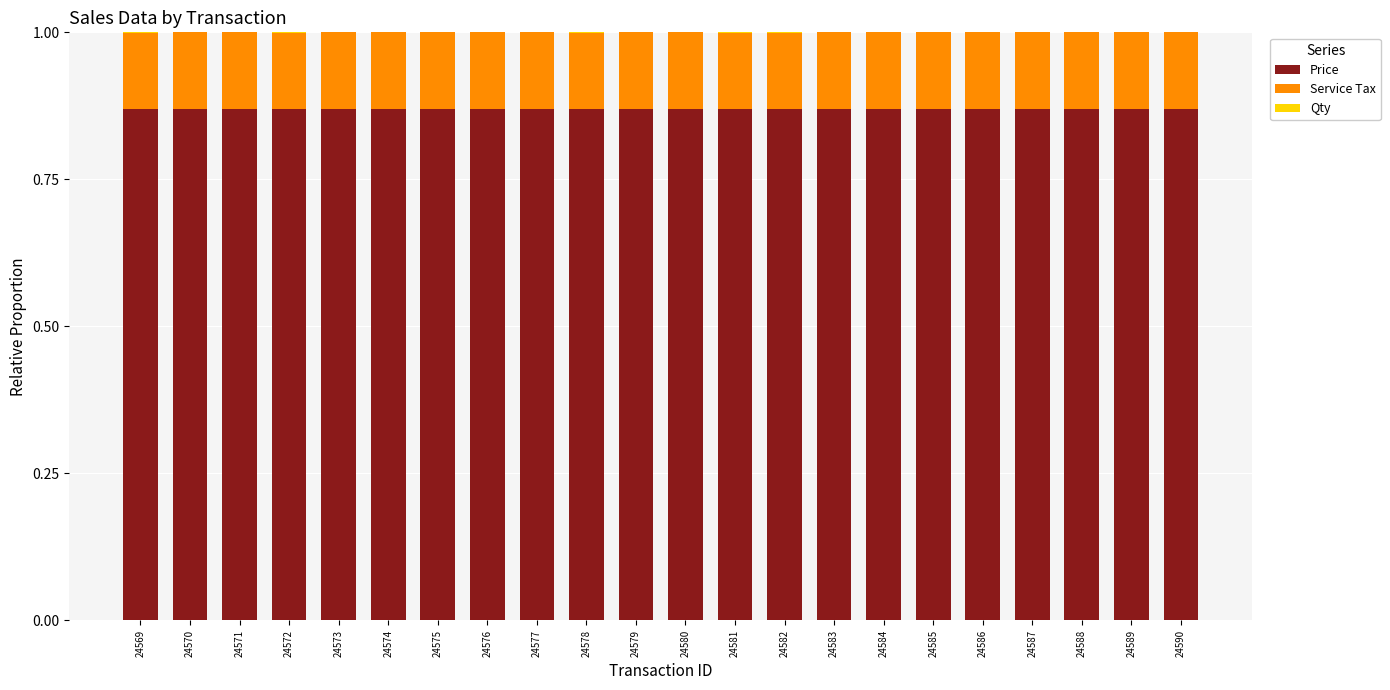

The value of Price at 24576 is 1.4. True or false?

False